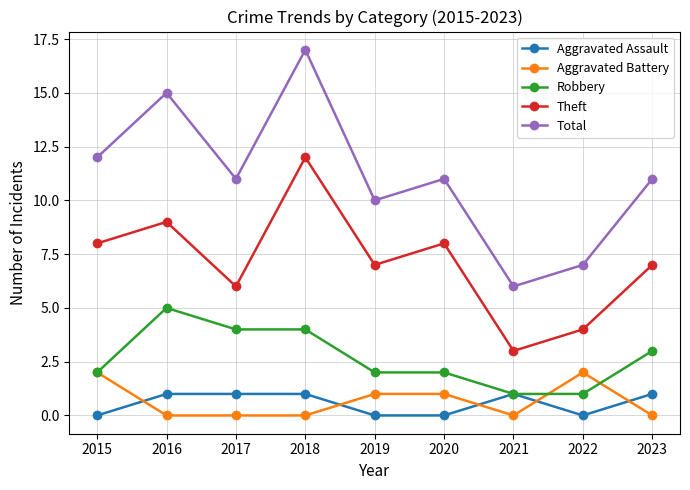

Which series has the largest range (max minus min)?

Total